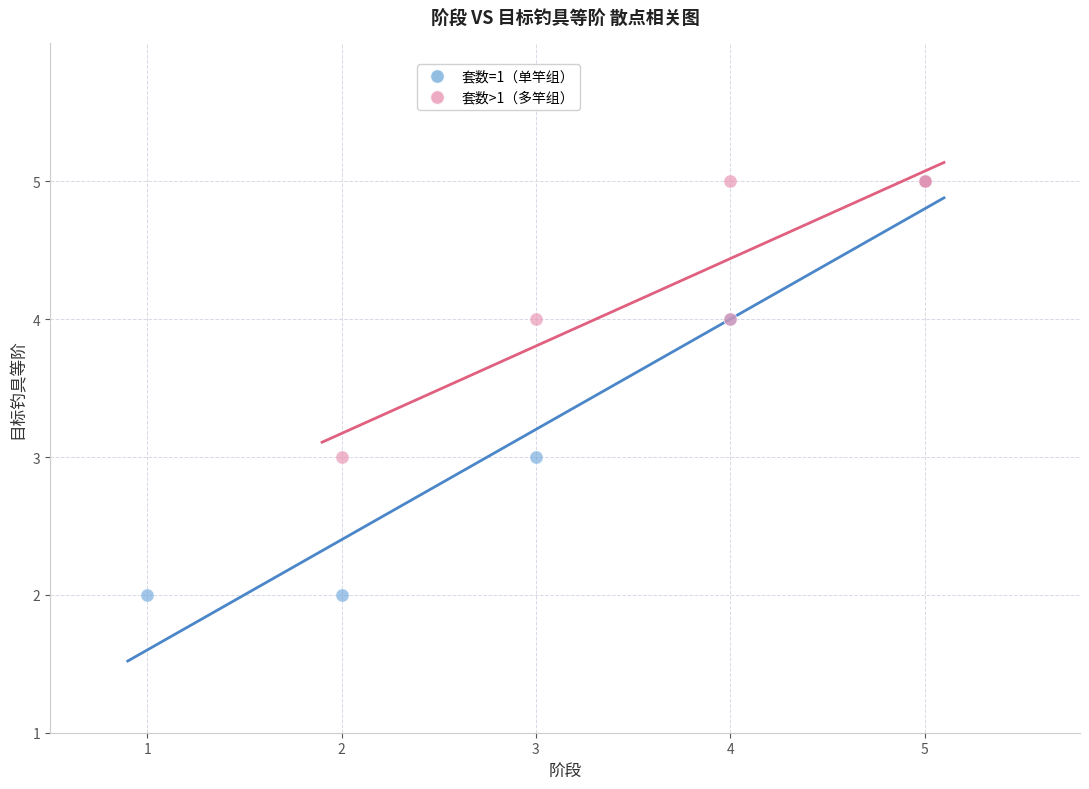

Which series has the largest Y range (max minus min)?

套数=1（单竿组）